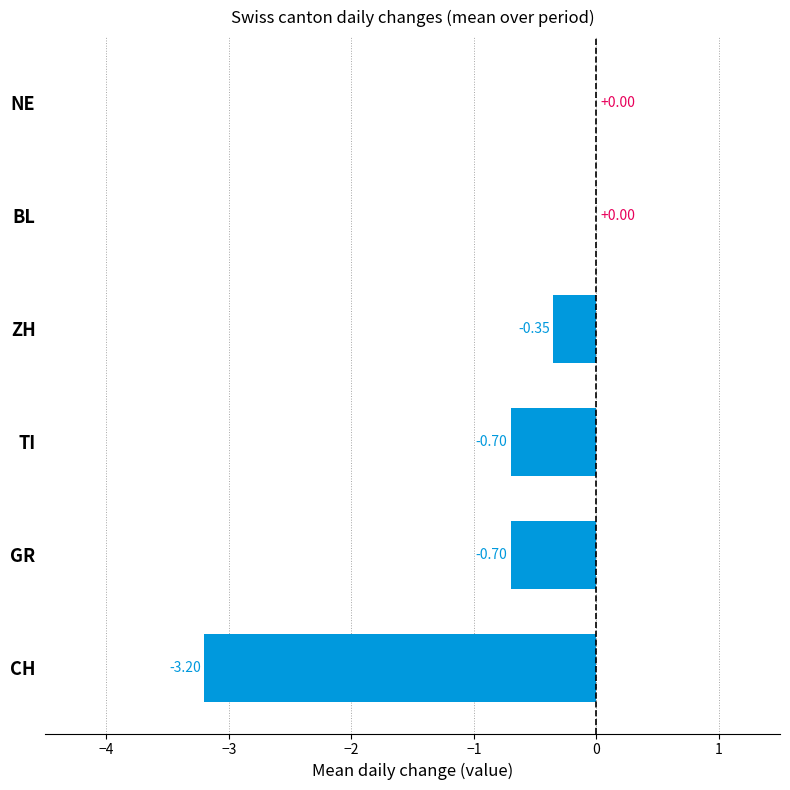

Which series has the largest total across all categories?

BL